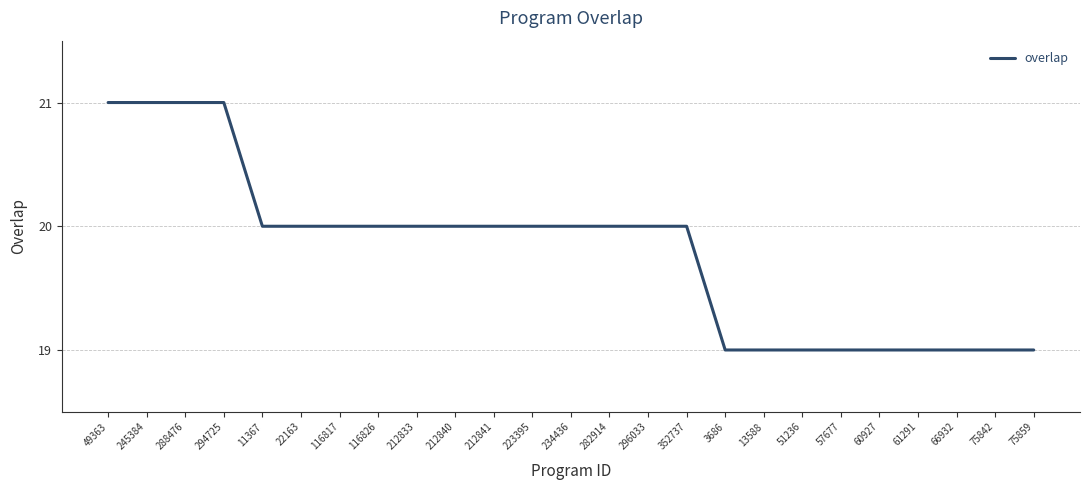

What position from the right is 245384?

24